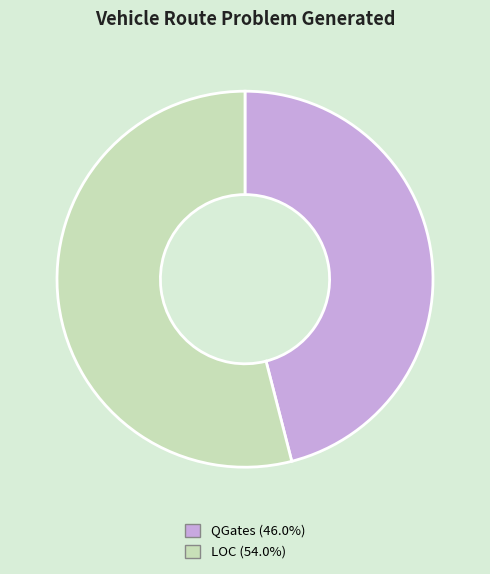

True or false: QGates accounts for 46% of the total.

True